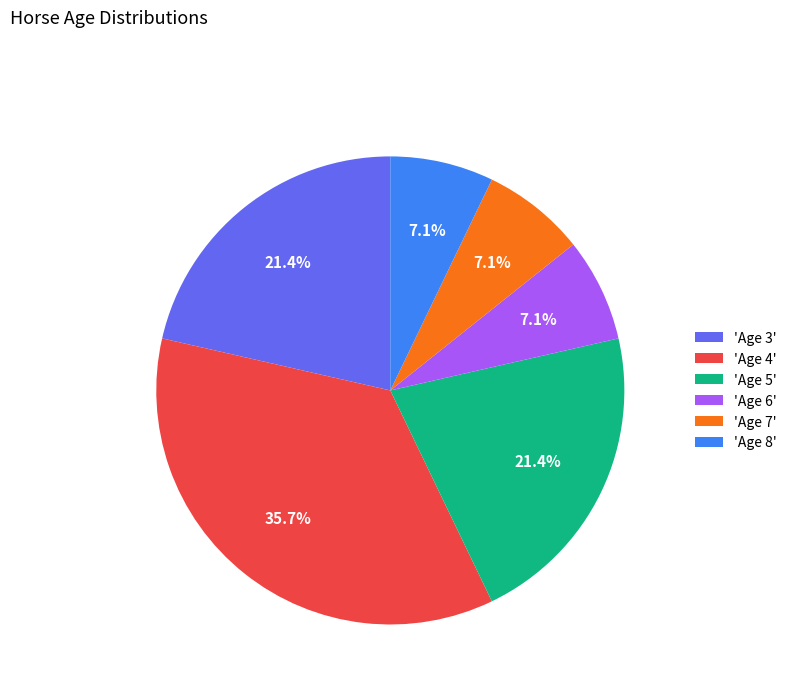

What is the largest slice in the pie chart?

'Age 4'